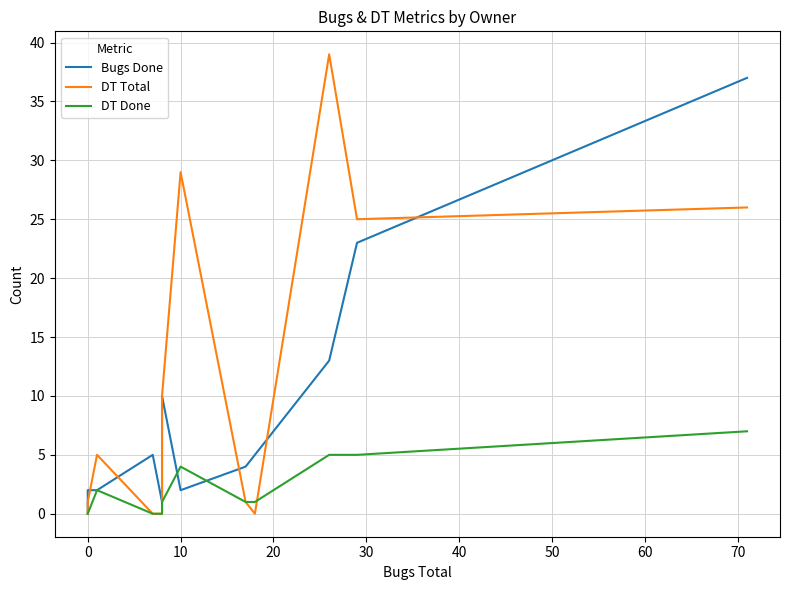

Count the number of categories in the chart.

14